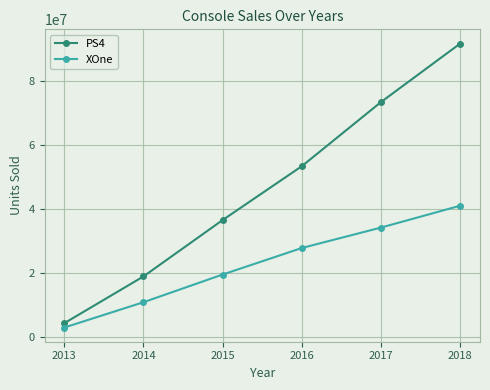

What is the difference between the second highest and second lowest values in the PS4 series?

54483317